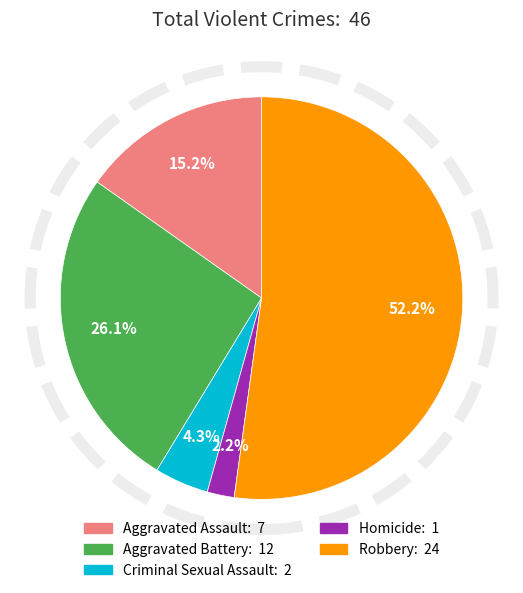

Is Robbery the majority of the pie?

Yes